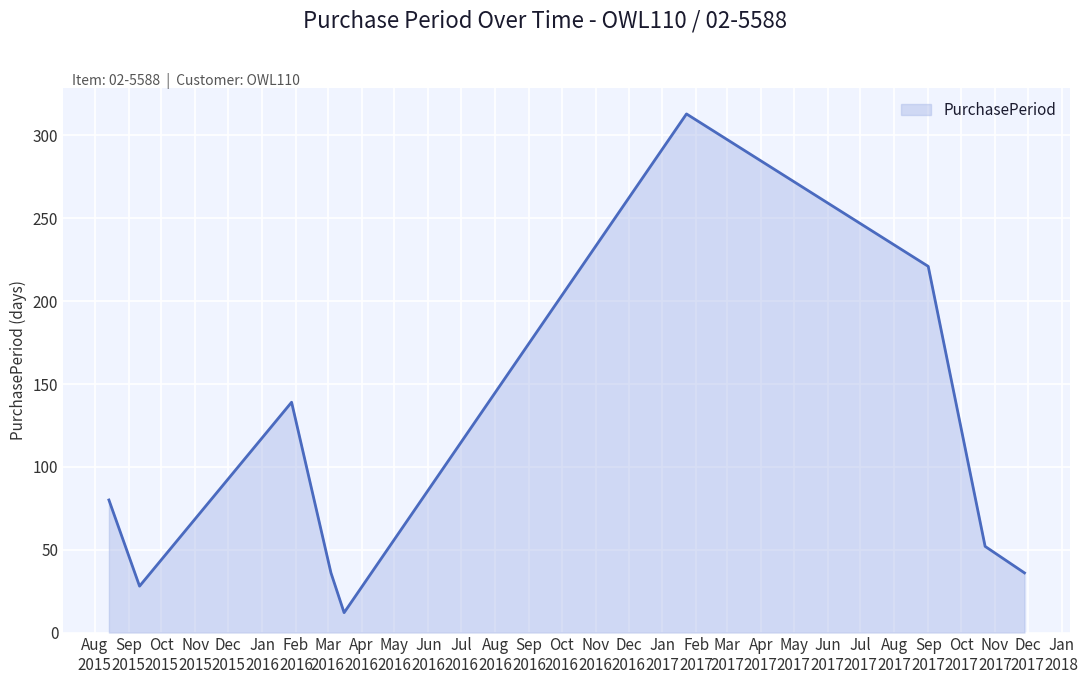

What is the smallest value displayed?

12